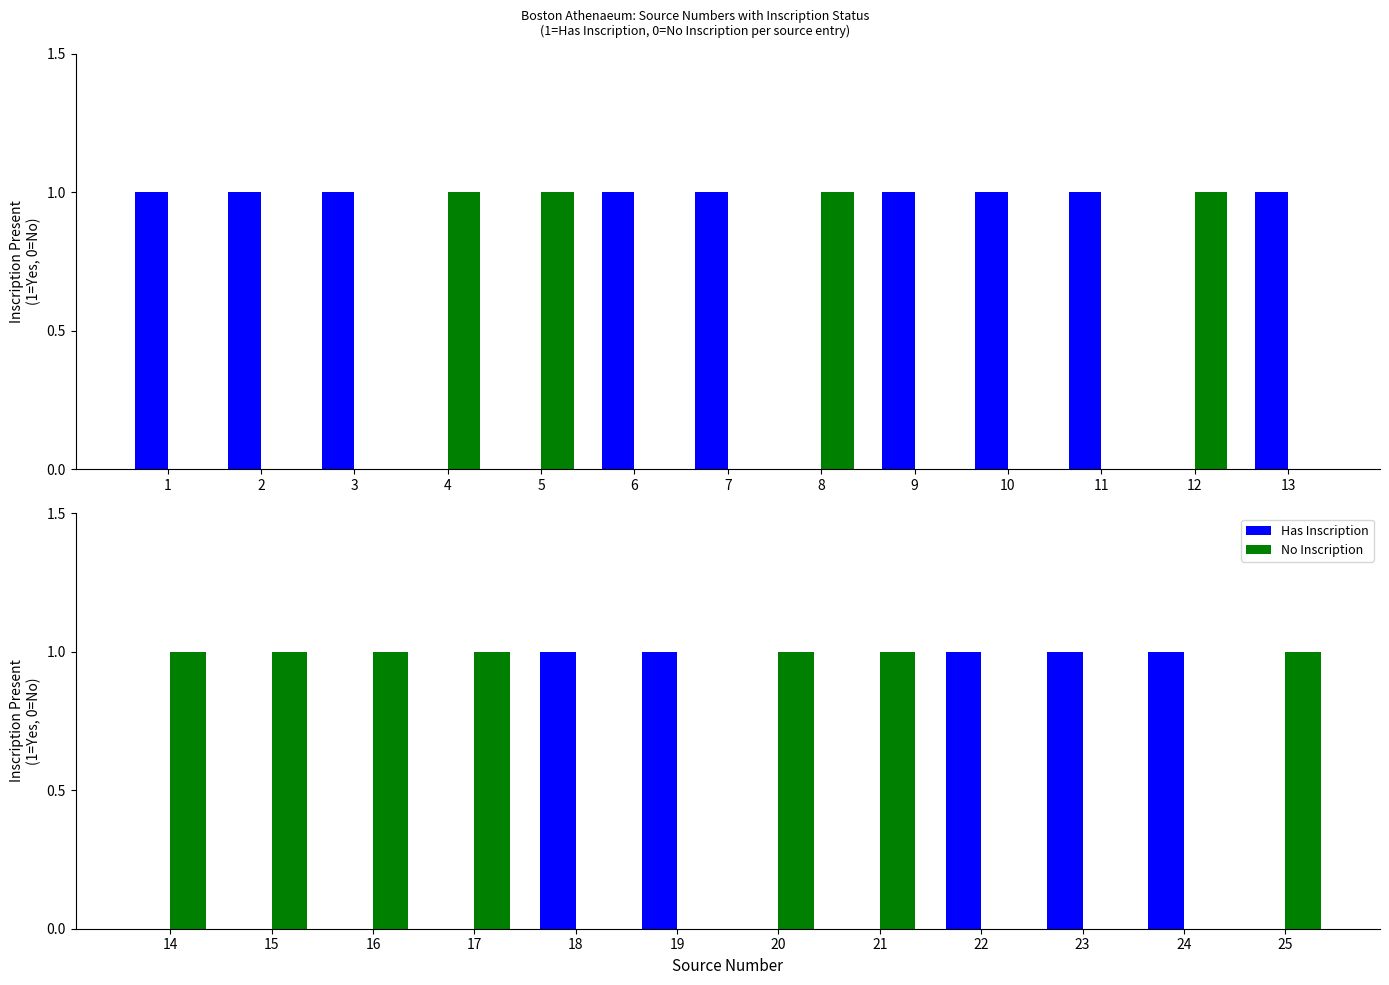

Which series has the largest range (max minus min)?

Has Inscription